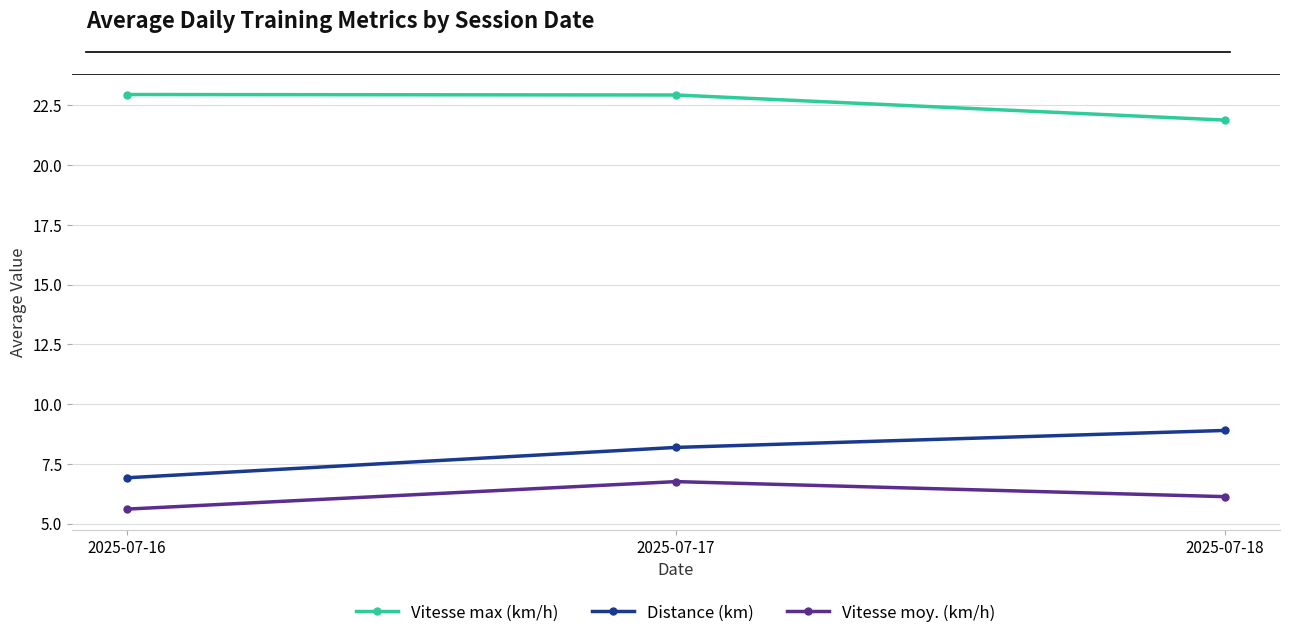

Is this an area chart (filled region under the line)?

No